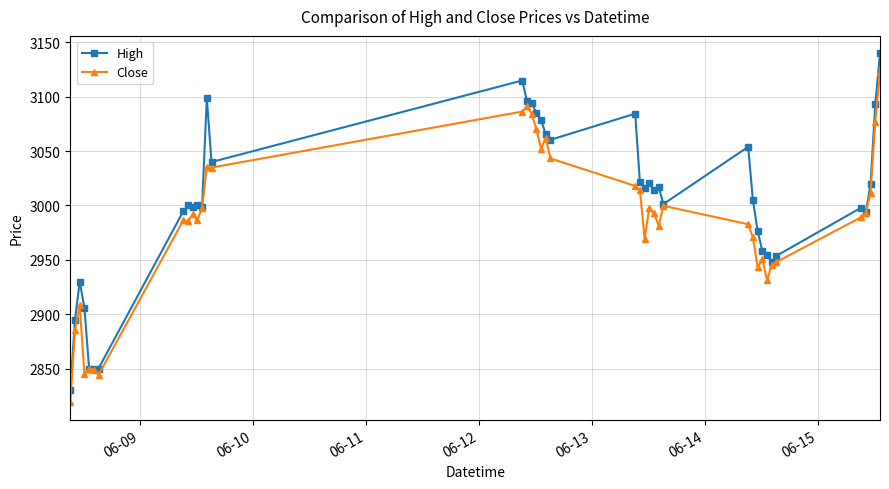

What is the value of the High point at the 20th from the left?

3065.4